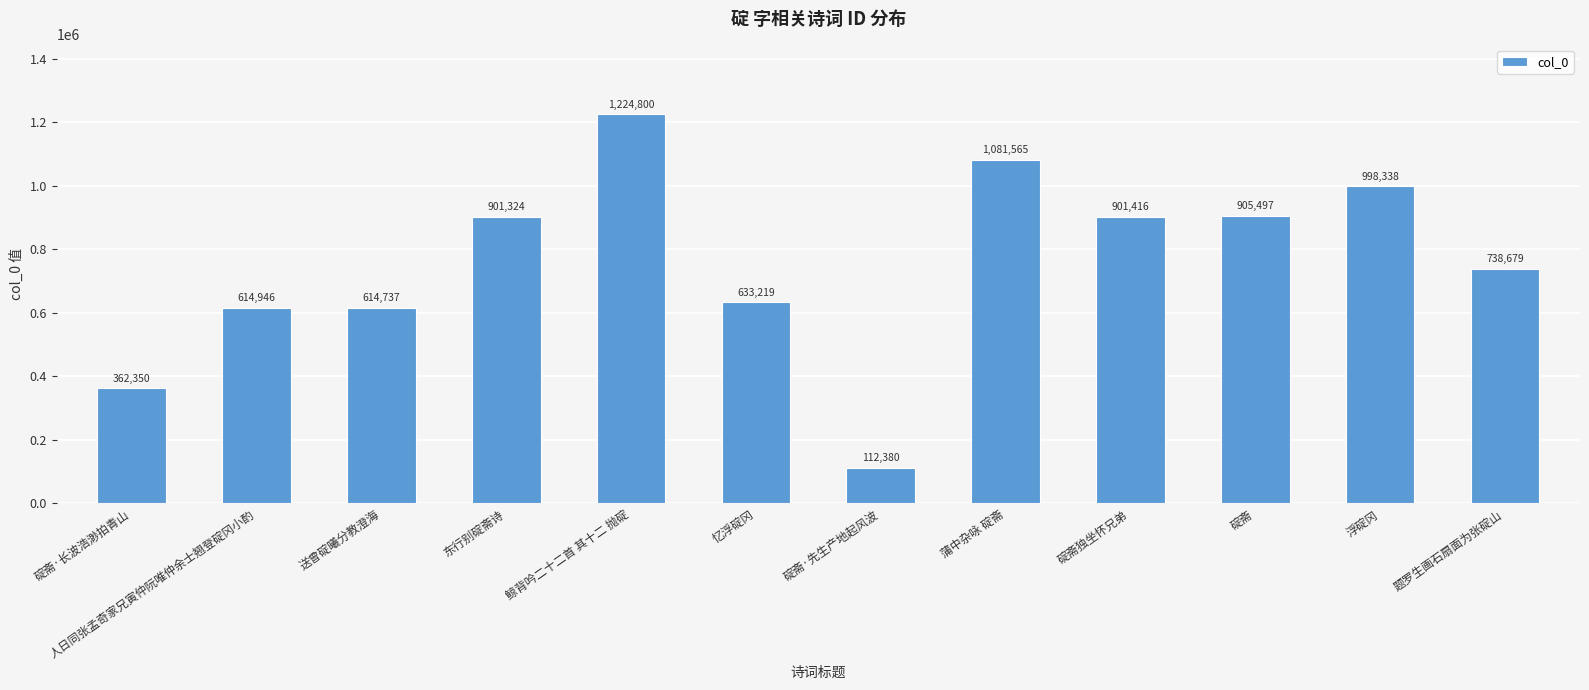

What is the sum of all values?

9089251